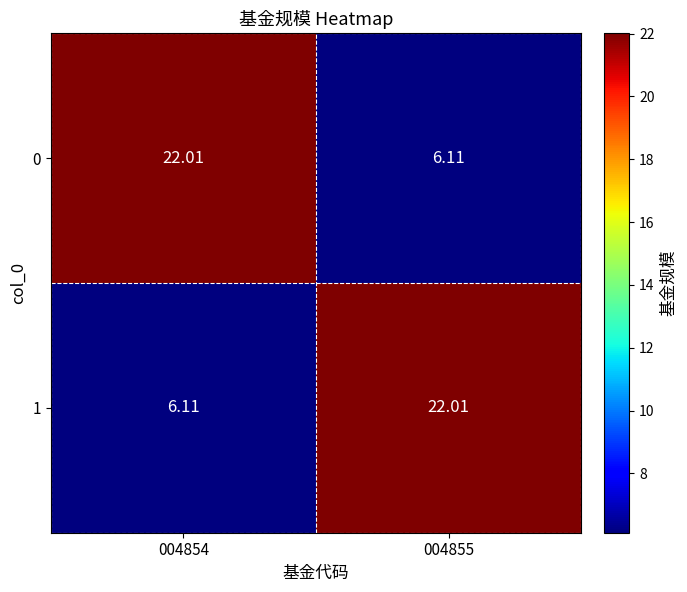

How many series are shown in this chart?

2